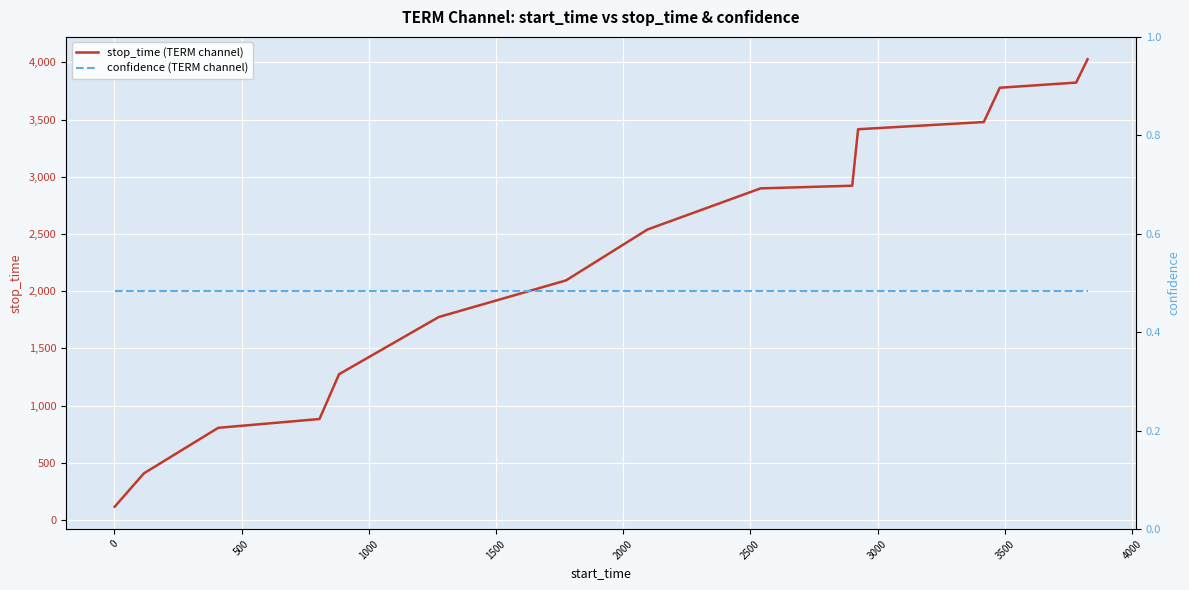

List the series in order of their peak value, highest first.

stop_time (TERM channel), confidence (TERM channel)